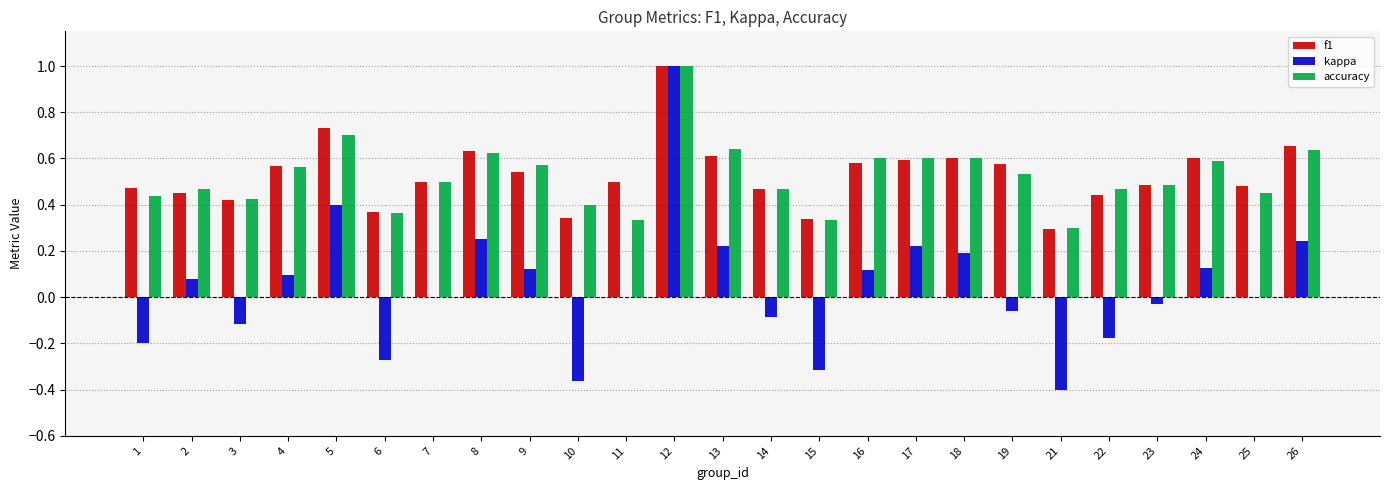

Is it true that kappa equals 0.2 at 24?

False